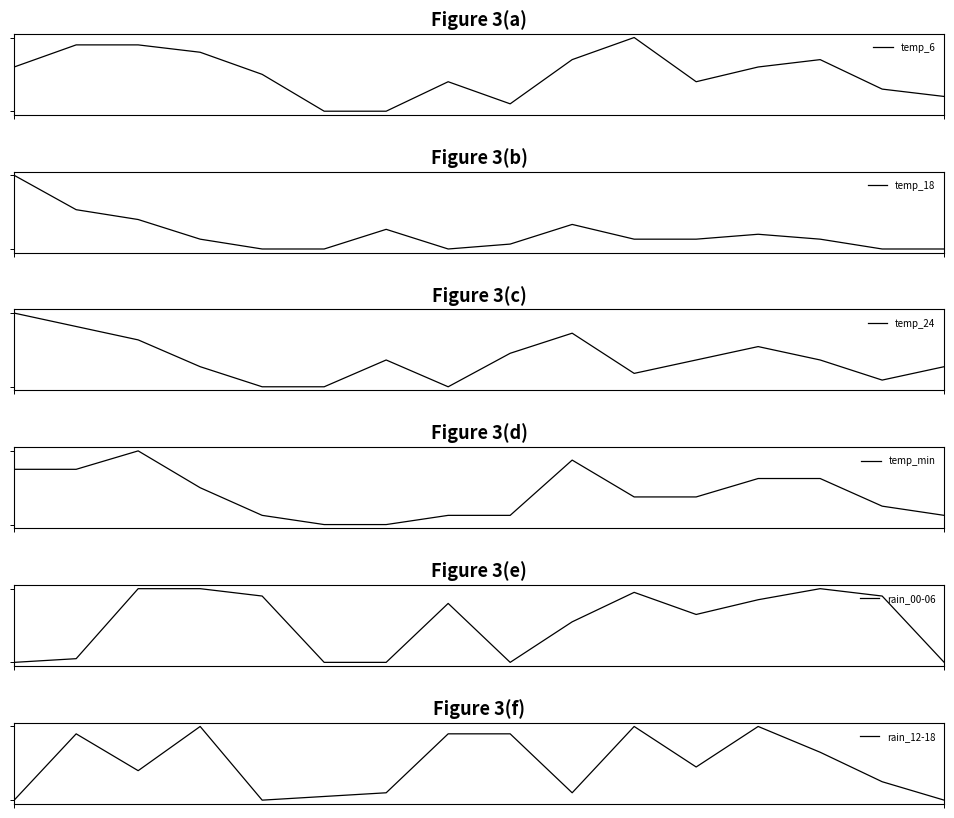

Reading left to right, extract all data points from this chart.

temp_6: 10	13	13	12	9	4	4	8	5	11	14	8	10	11	7	6
temp_18: 24	17	15	11	9	9	13	9	10	14	11	11	12	11	9	9
temp_24: 16	14	12	8	5	5	9	5	10	13	7	9	11	9	6	8
temp_min: 10	10	12	8	5	4	4	5	5	11	7	7	9	9	6	5
rain_00-06: 0	5	100	100	90	0	0	80	0	55	95	65	85	100	90	0
rain_12-18: 0	90	40	100	0	5	10	90	90	10	100	45	100	65	25	0